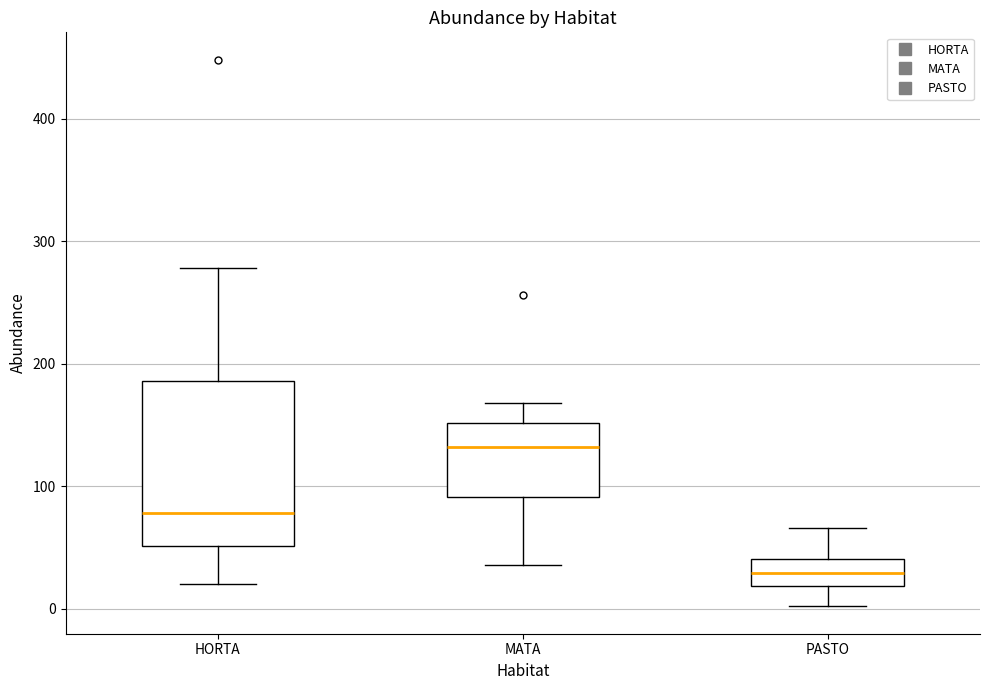

Reading left to right, read every box against the y-axis: the position of its median line, the range the box covers, and the ends of its whiskers. The values are not printed on the chart, so give them approximately, as read against the axis.

HORTA: median 80, box 50 to 190, whiskers 20 to 280
MATA: median 130, box 90 to 150, whiskers 40 to 170
PASTO: median 30, box 20 to 40, whiskers 0 to 70